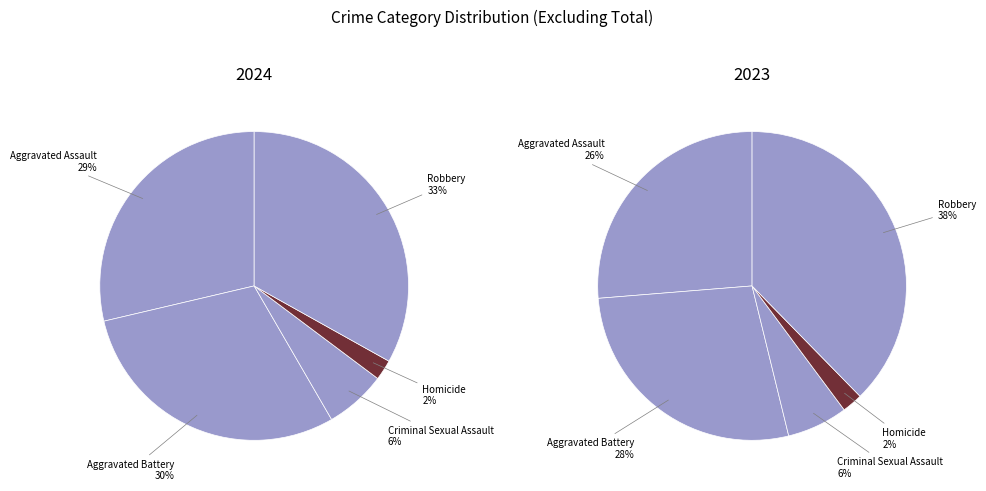

Does Aggravated Assault represent more than half of the total?

No